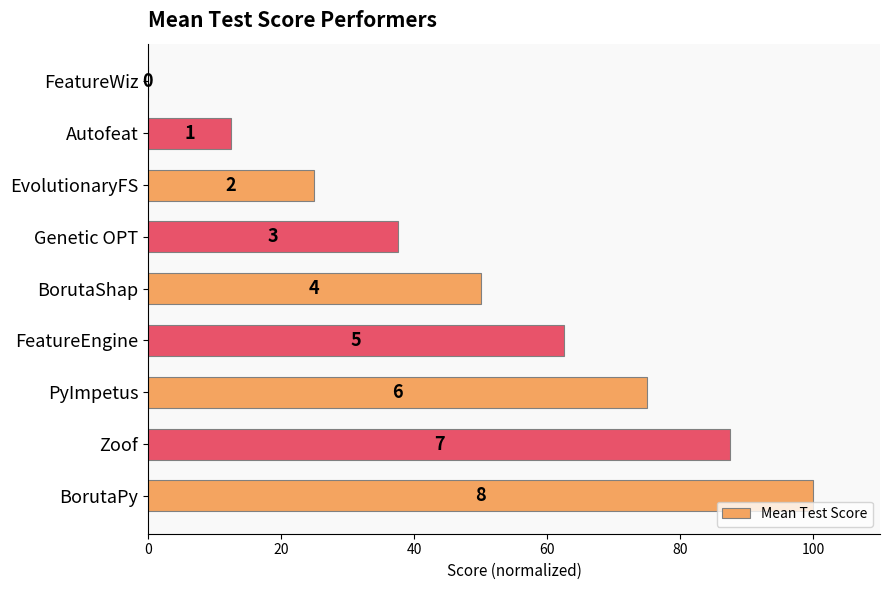

Are the bars horizontal?

Yes